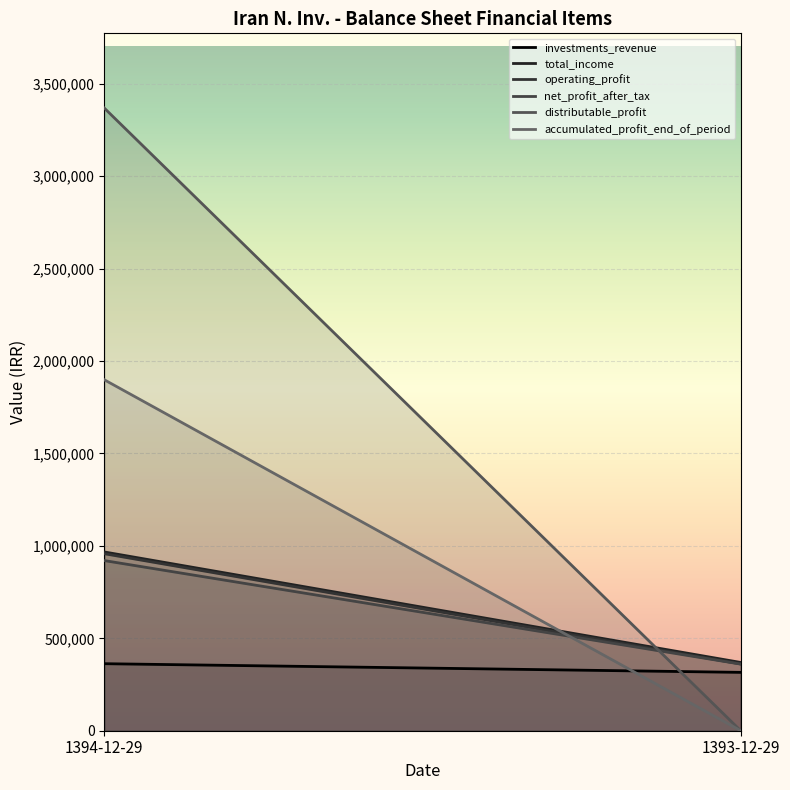

What is the difference between the highest and lowest values at 1394-12-29?

3006176